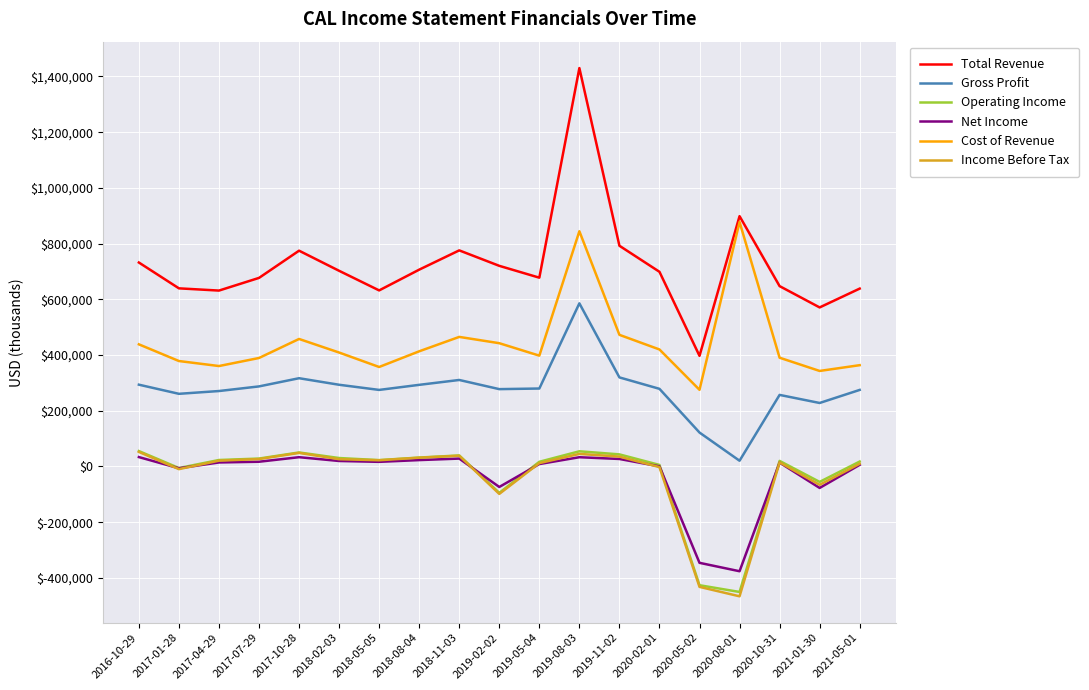

What is the sum of all Income Before Tax values?

-689100